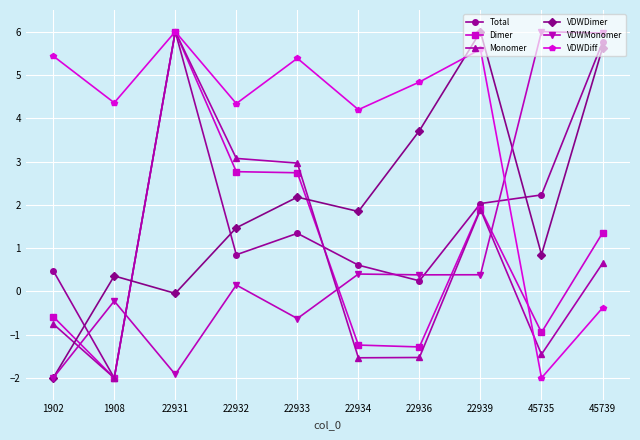

What is the minimum value shown in the chart?

-2.0